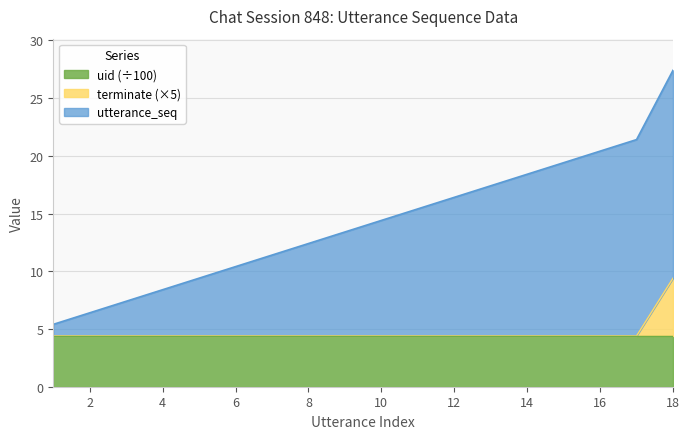

At which category is the sum across all series the highest?

18